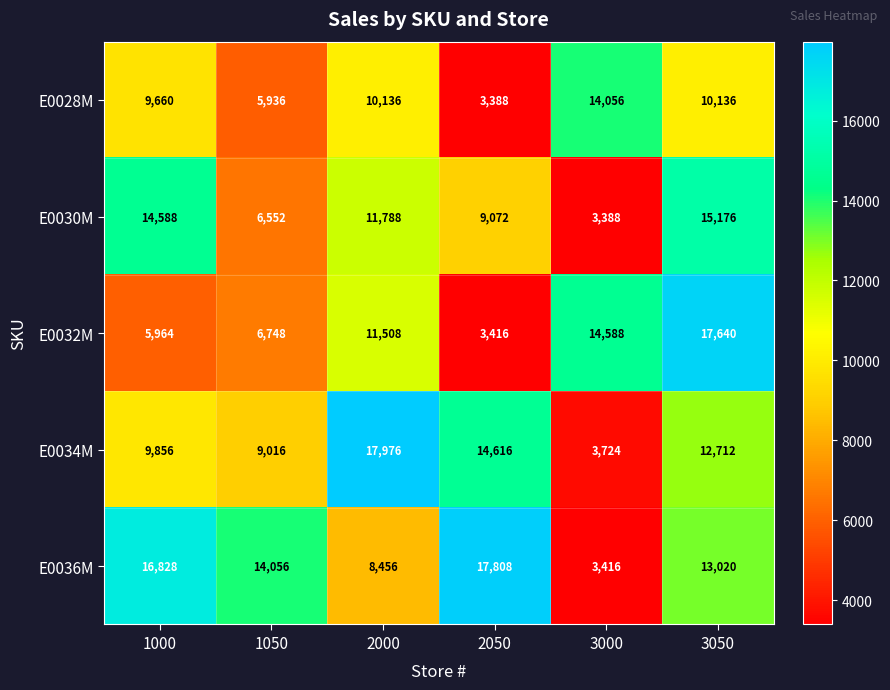

At how many categories does at least one series exceed 4953?

6